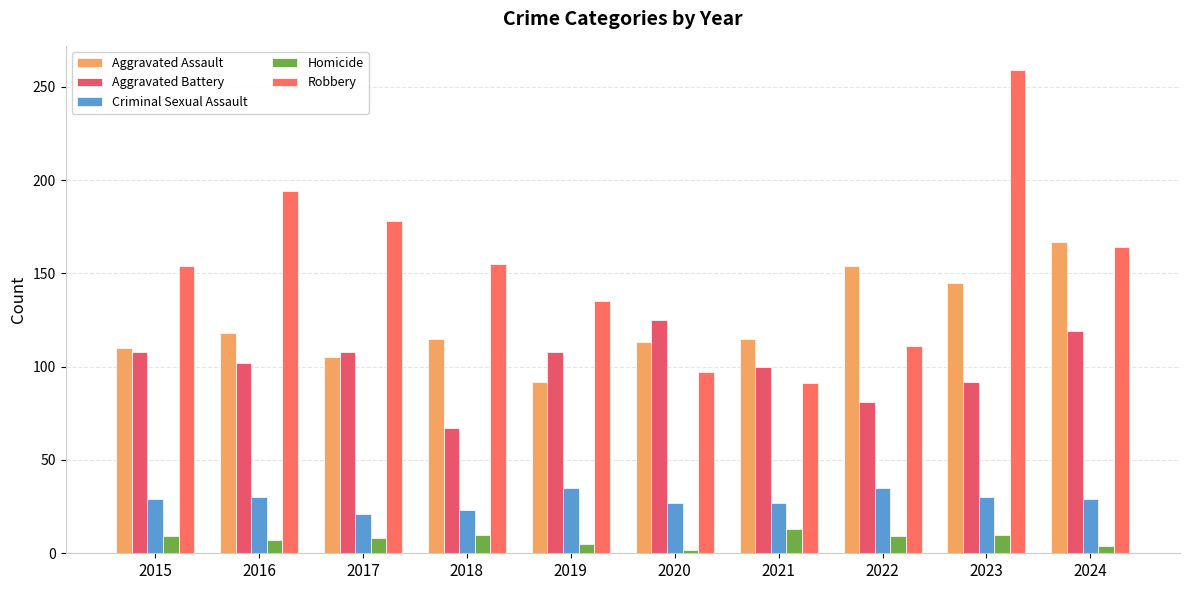

How many series are shown in this chart?

5